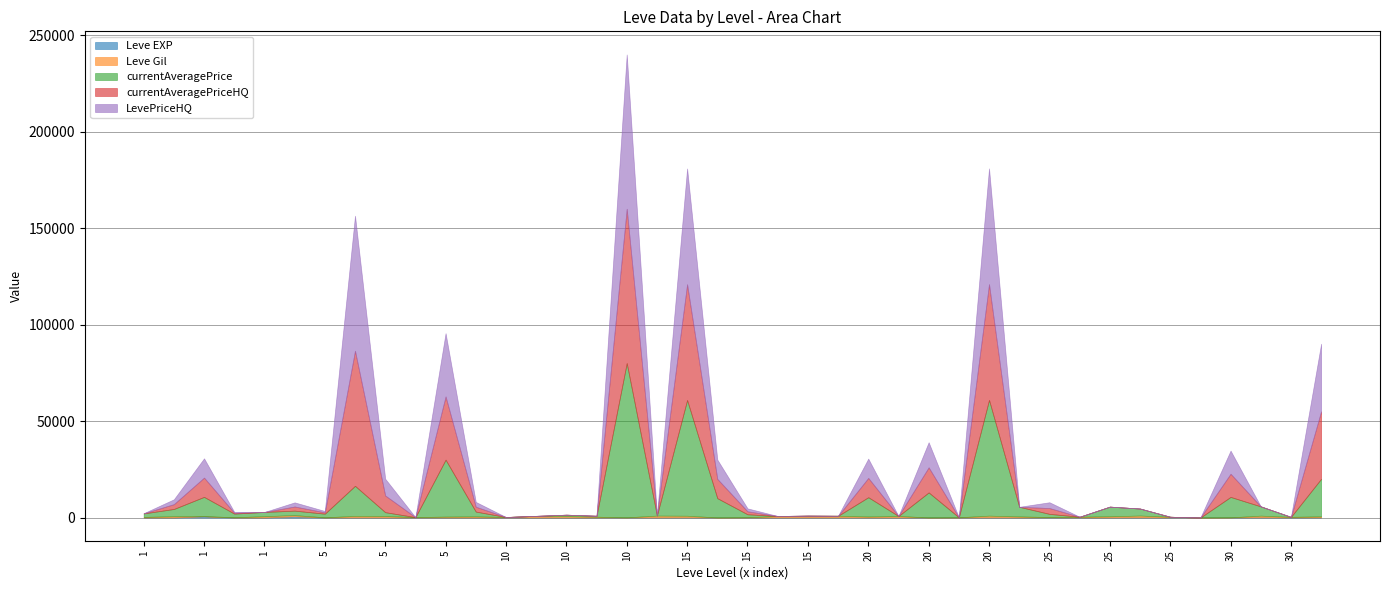

The value of Leve EXP at 20 is 6. True or false?

False